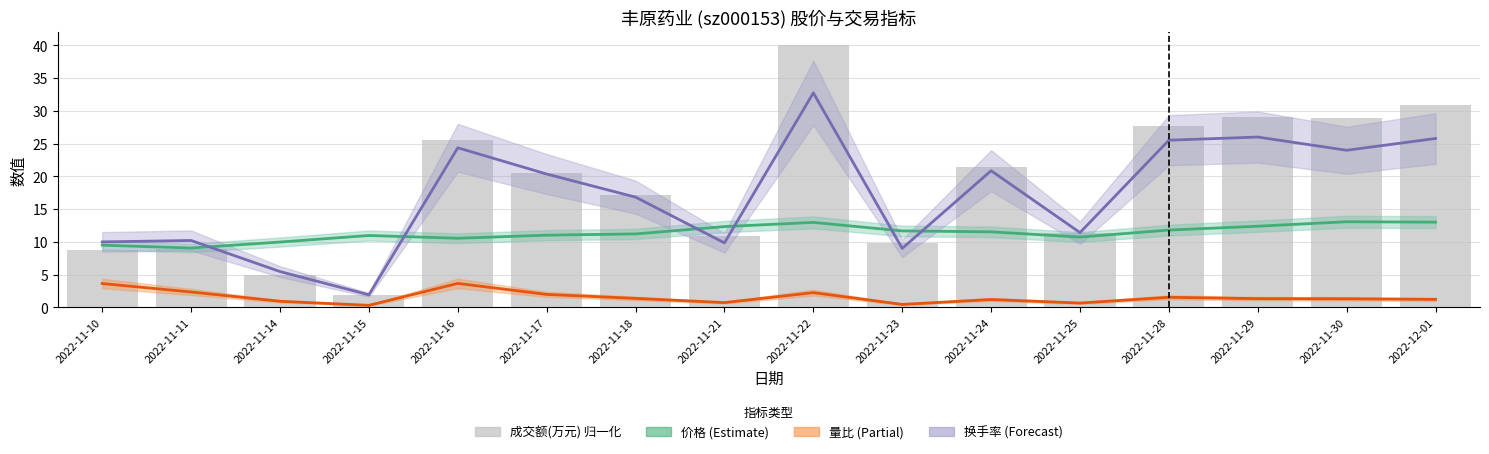

What value does the 成交额(万元) 归一化 series have at 2022-11-14?

4.9